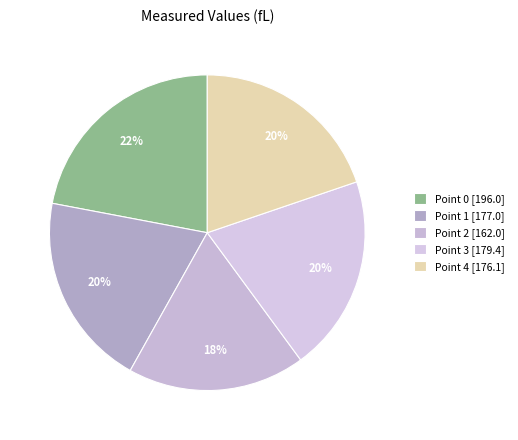

Combined, what portion of the pie is Point 4 and Point 3?

39.9%